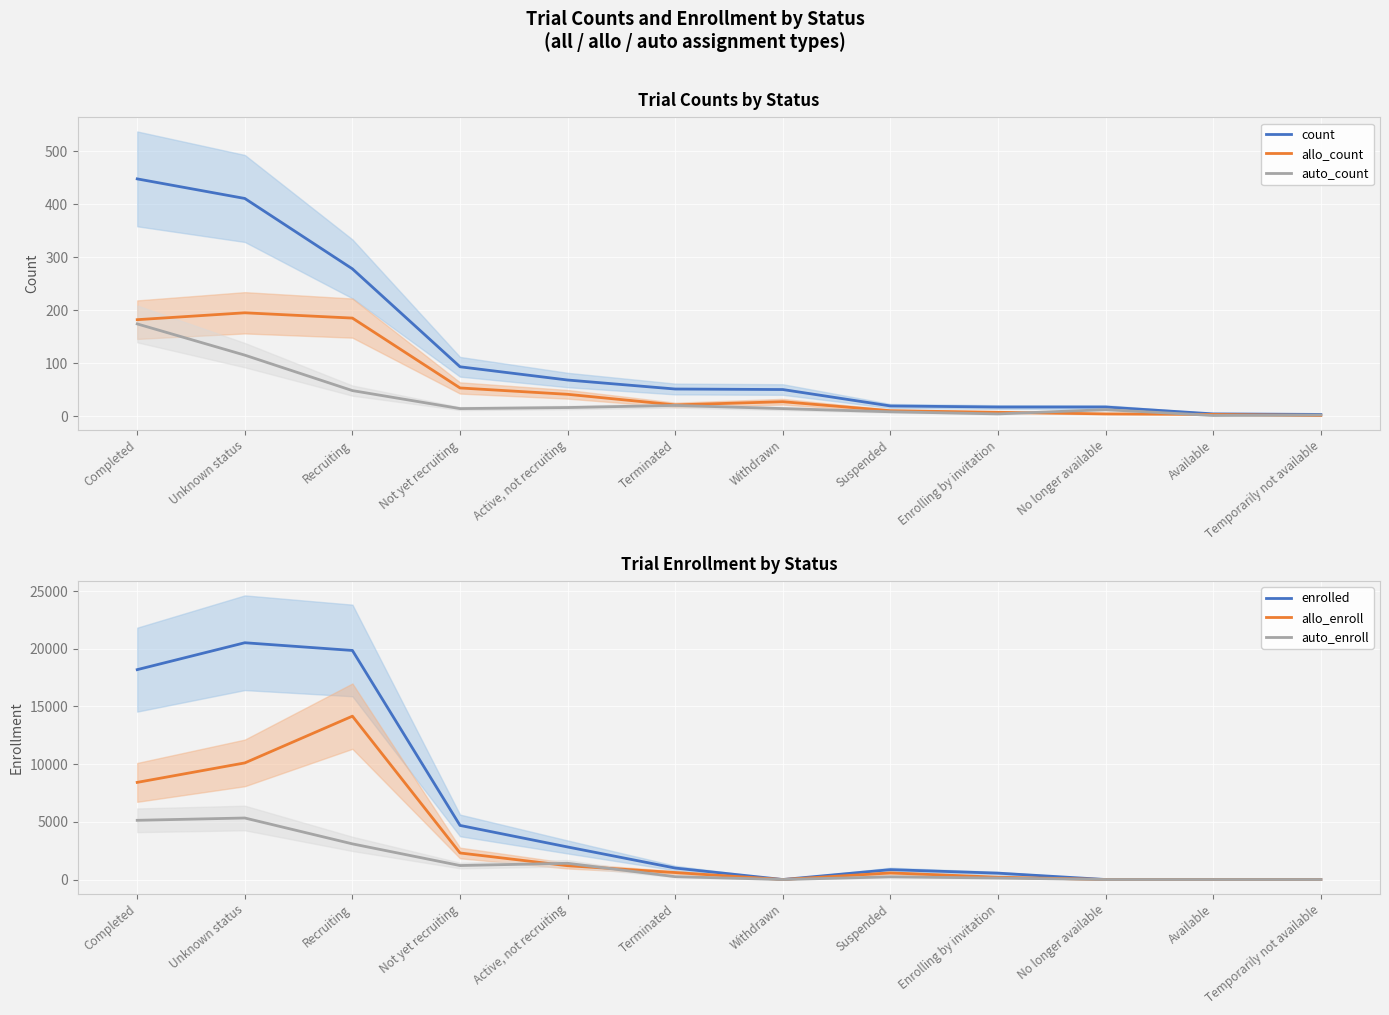

What is the label of the 9th point from the right?

Not yet recruiting